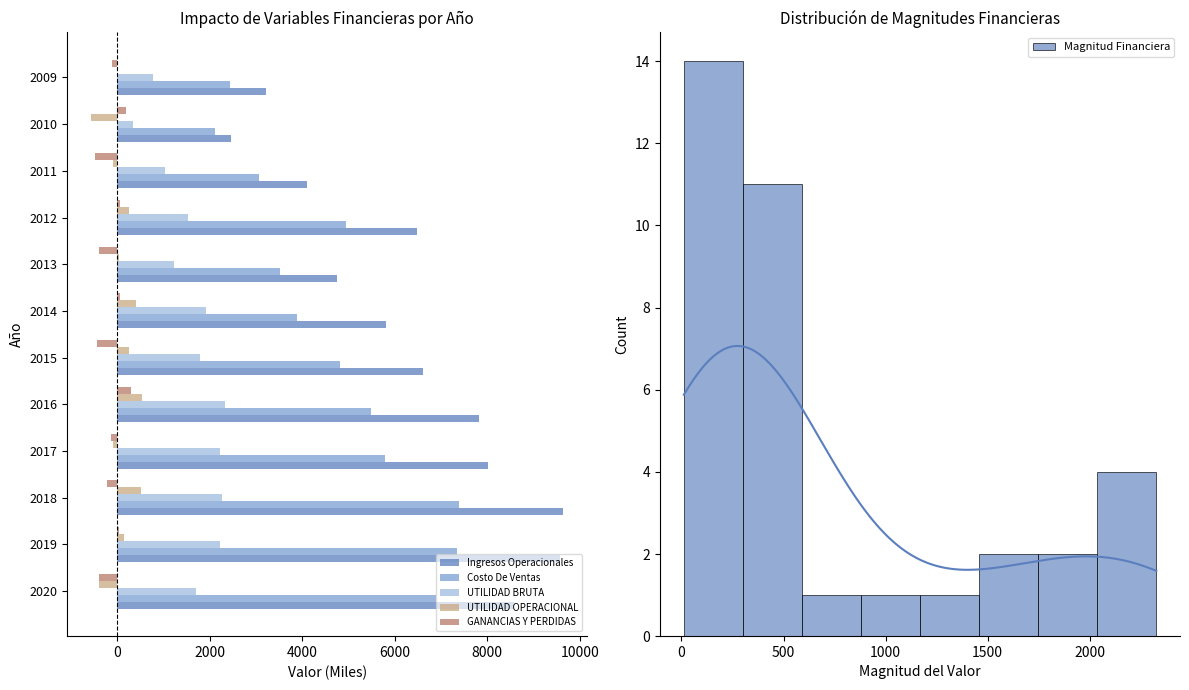

What is the minimum value for Costo De Ventas?

2110.1